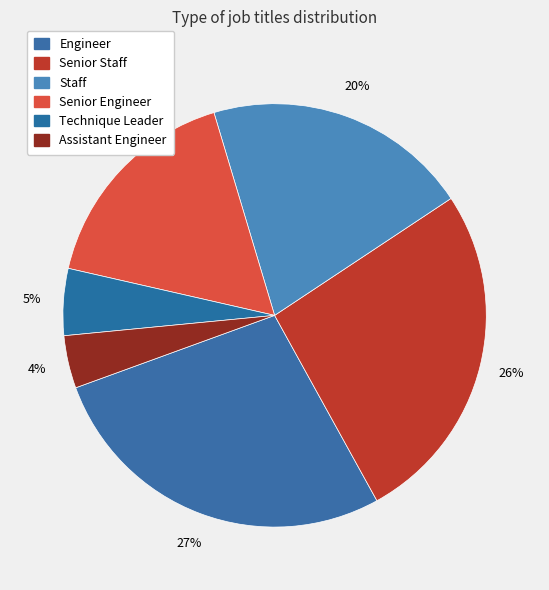

How many segments does this pie chart have?

6